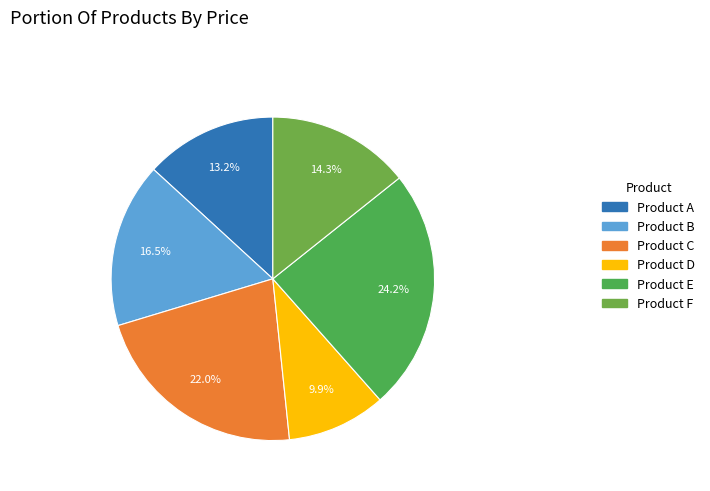

What percentage is the Product A slice, to the nearest percent?

13%